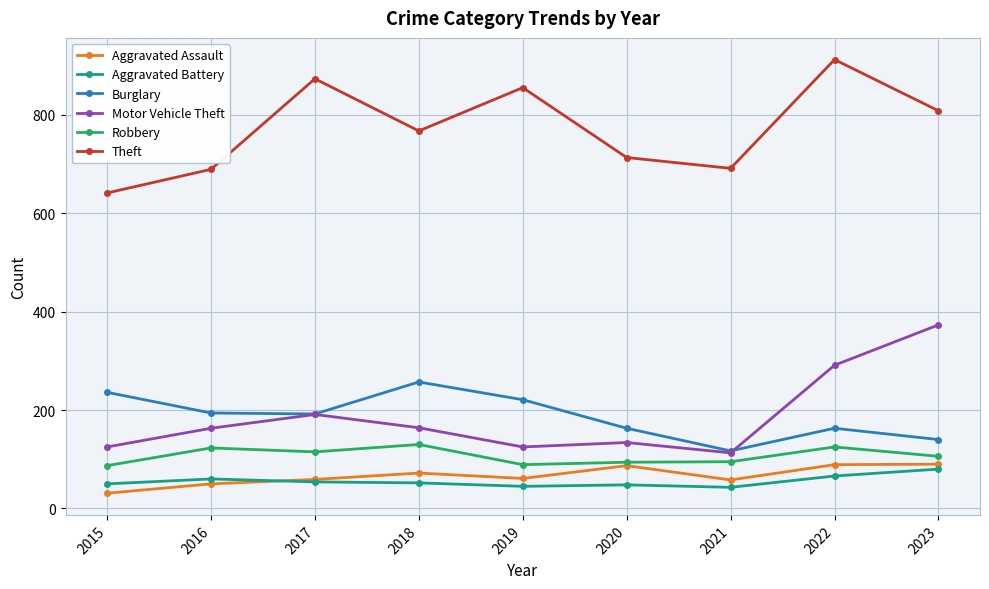

How many lines are shown in the chart?

6